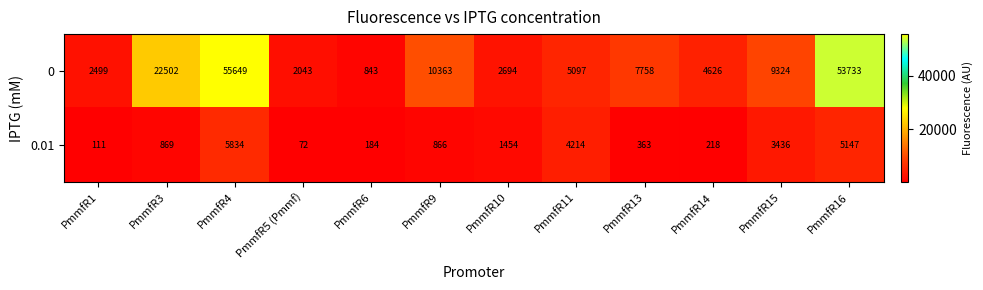

At which category is the sum across all series the highest?

PmmfR4